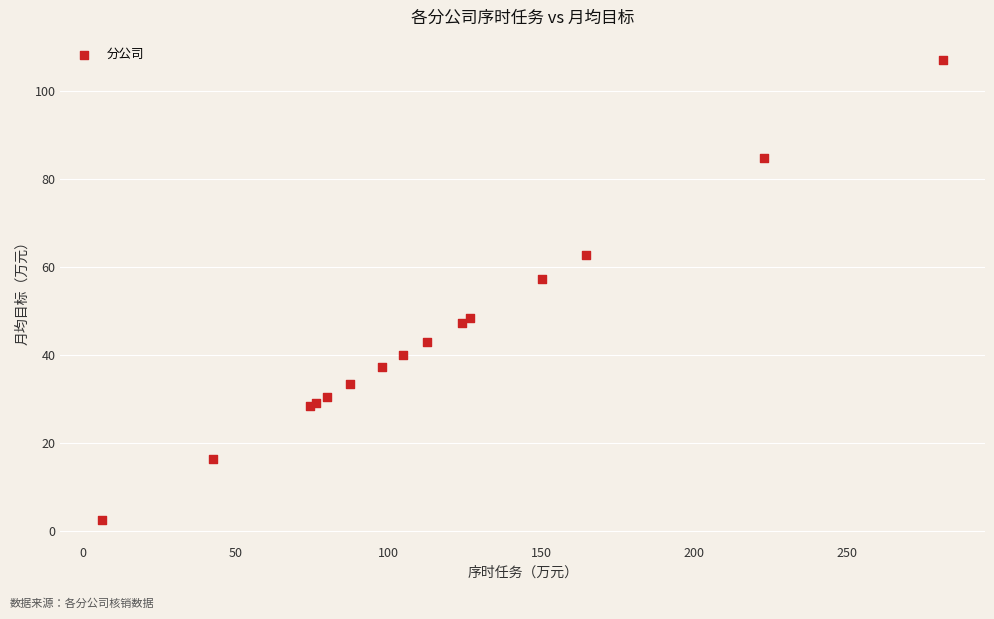

What Y value in the scatter plot is closest to 54?

57.2